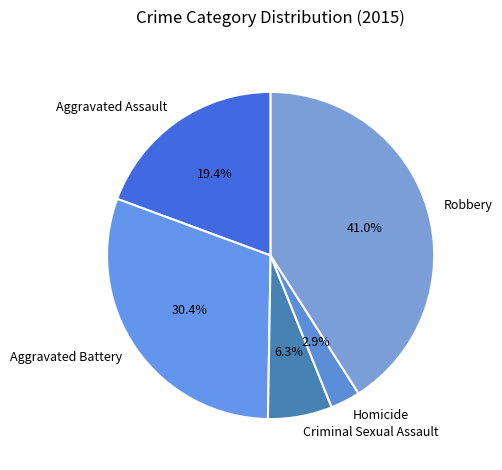

The Aggravated Assault slice represents 25% of the pie. True or false?

False